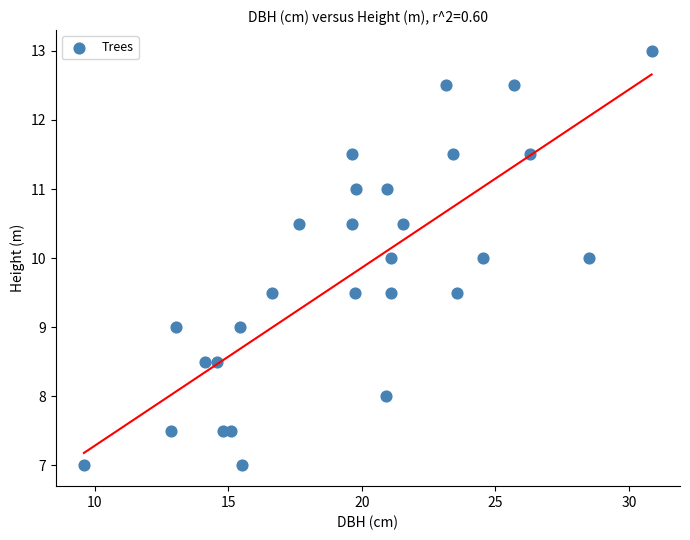

What is the range of X values (max minus min)?

21.2